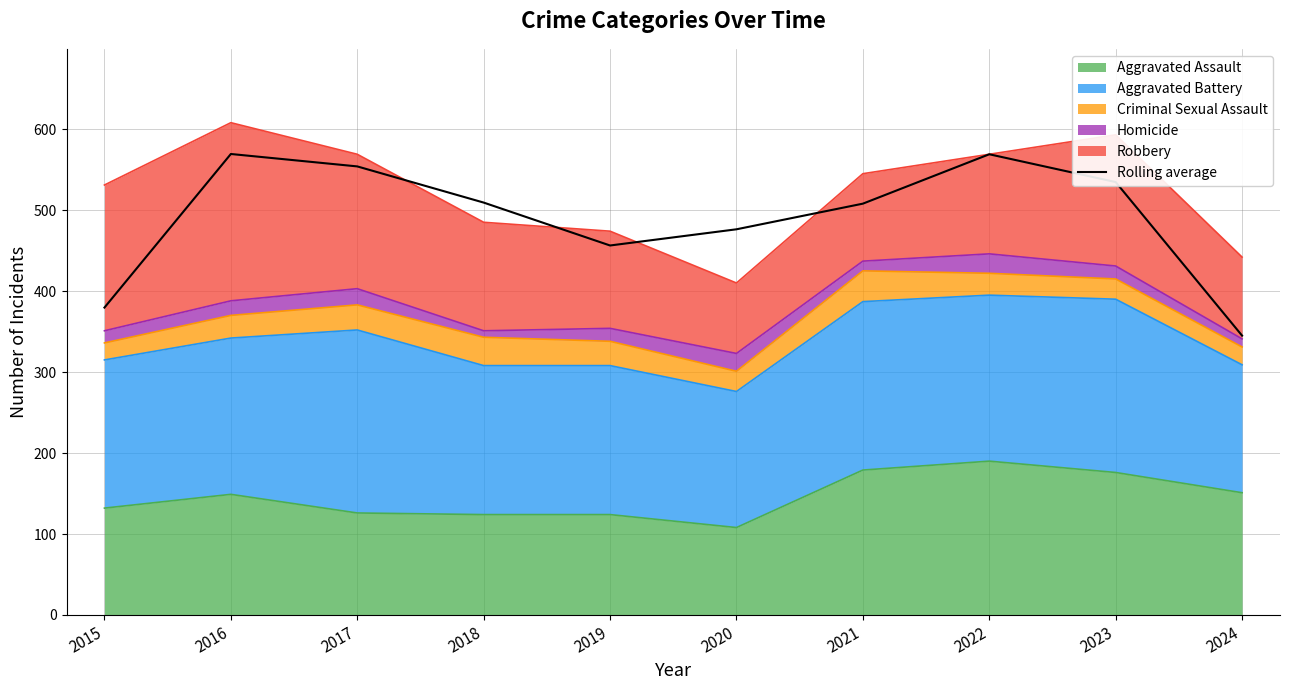

List the labels in order of value, largest first.

2016, 2022, 2017, 2023, 2018, 2021, 2020, 2019, 2015, 2024